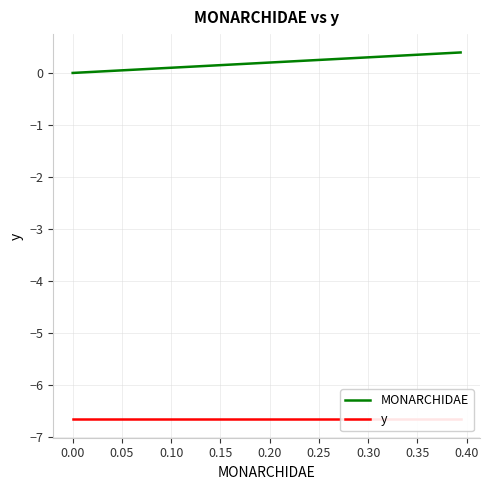

What is the sum of all MONARCHIDAE values?

7.9